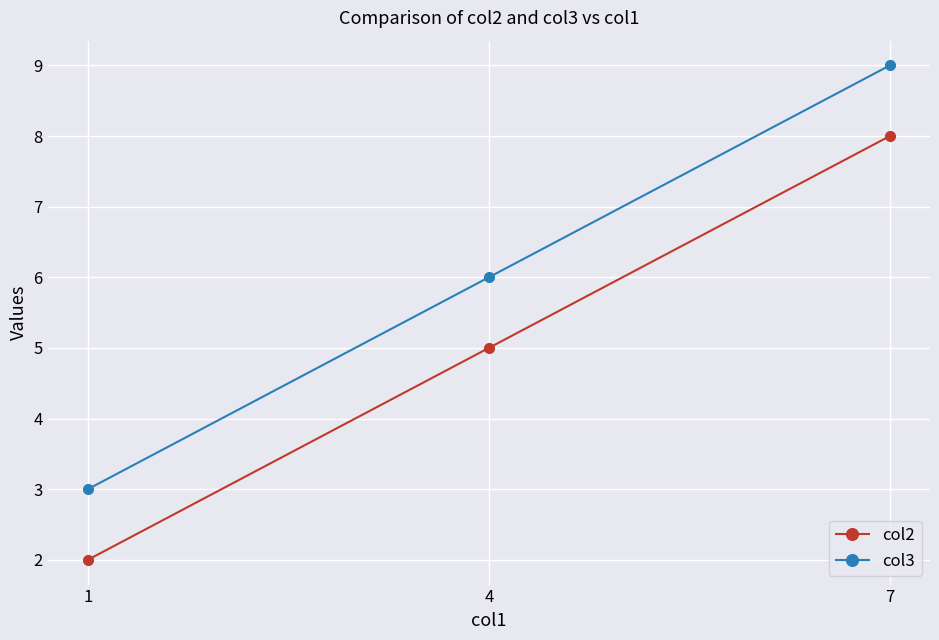

Rank the series at 1 from lowest to highest value.

col2, col3